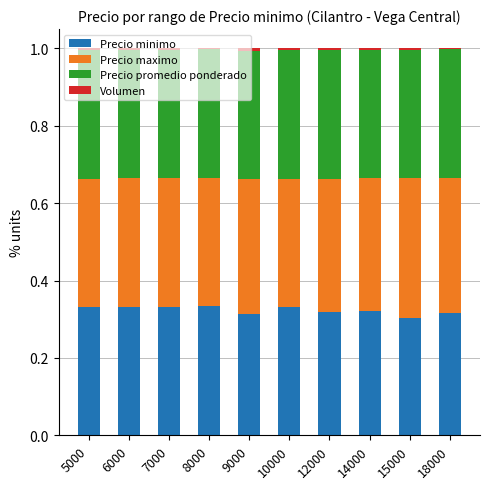

The Precio minimo series shows 0.3 at 6000. True or false?

True